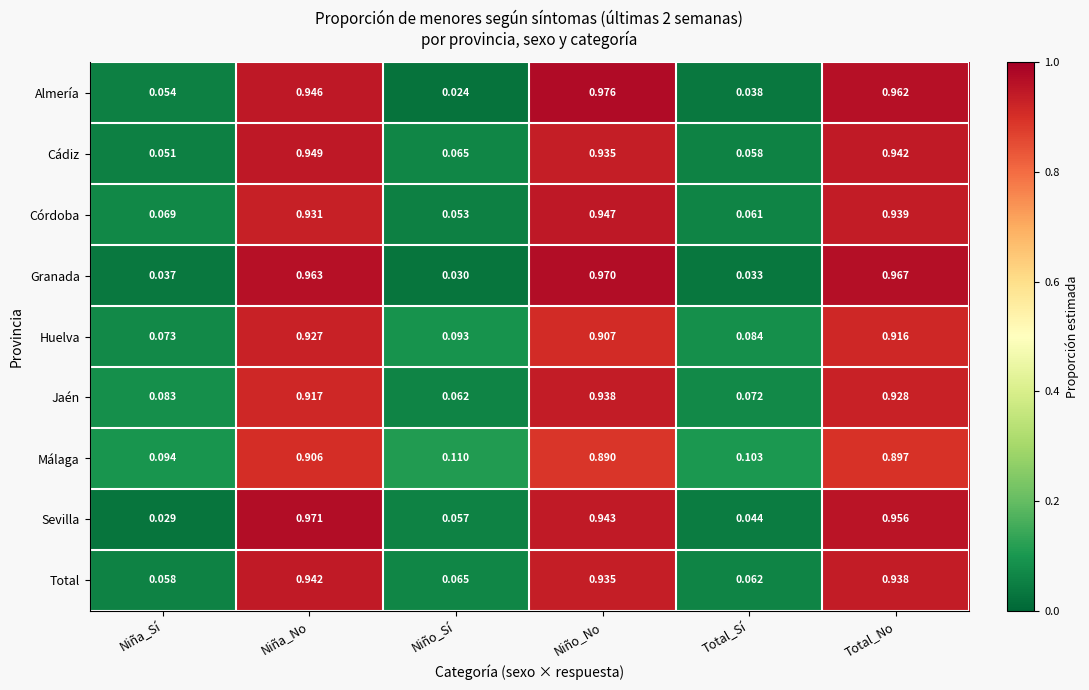

Which series changed the most between Niña_Sí and Total_Sí?

Almería